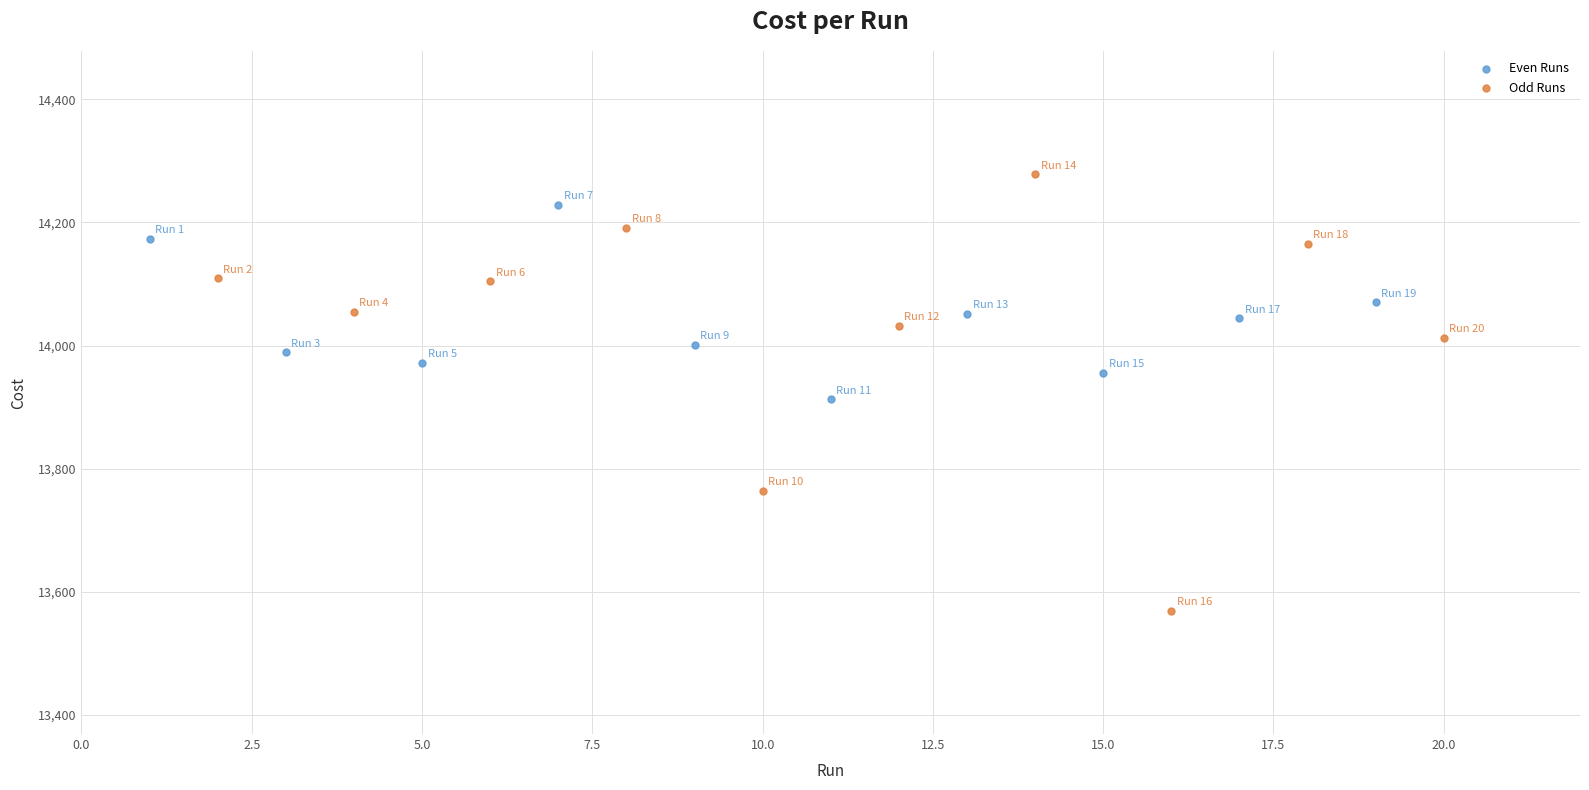

Which series has the largest Y range (max minus min)?

Odd Runs